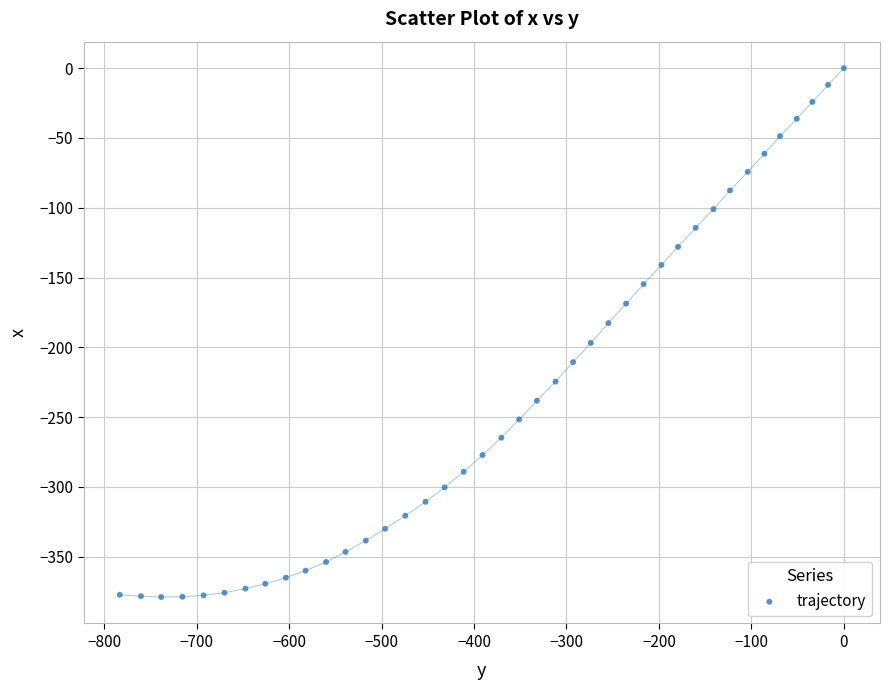

What is the range of Y values (max minus min)?

378.8